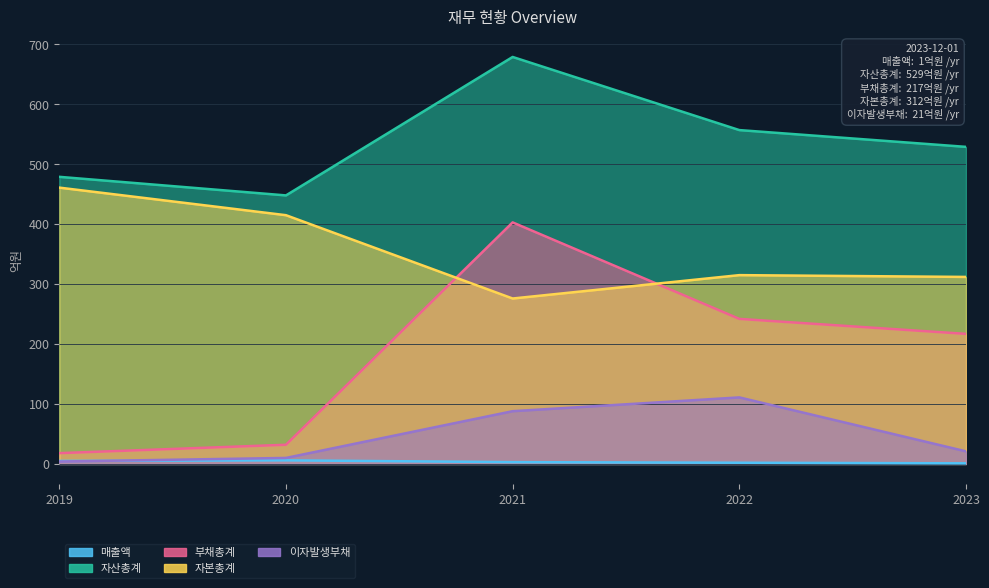

At which category does the chart reach its minimum across all series?

2023